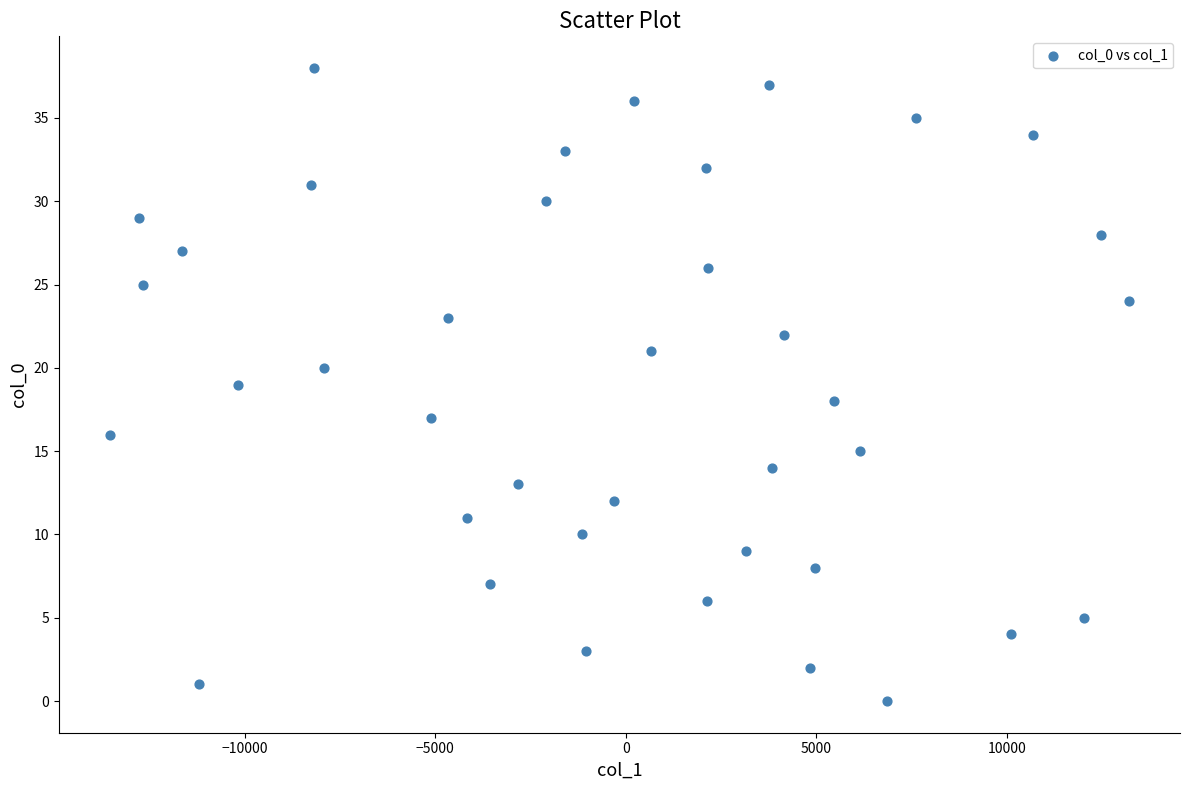

What is the range of Y values (max minus min)?

38